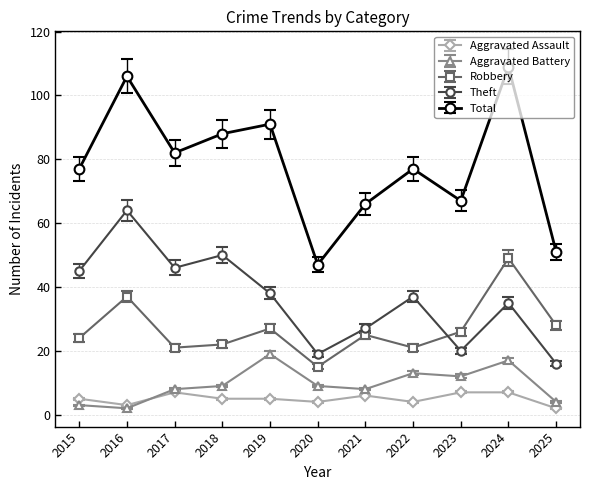

Is this an area chart (filled region under the line)?

No